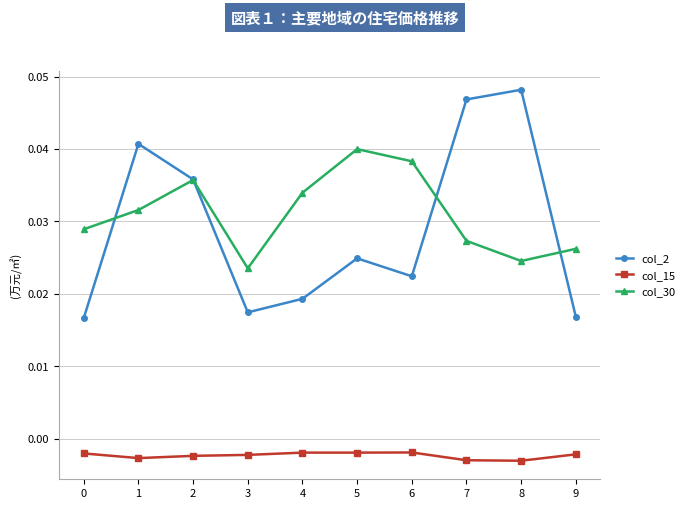

Is the value of col_2 at 5 greater than the value of col_30 at 4?

No